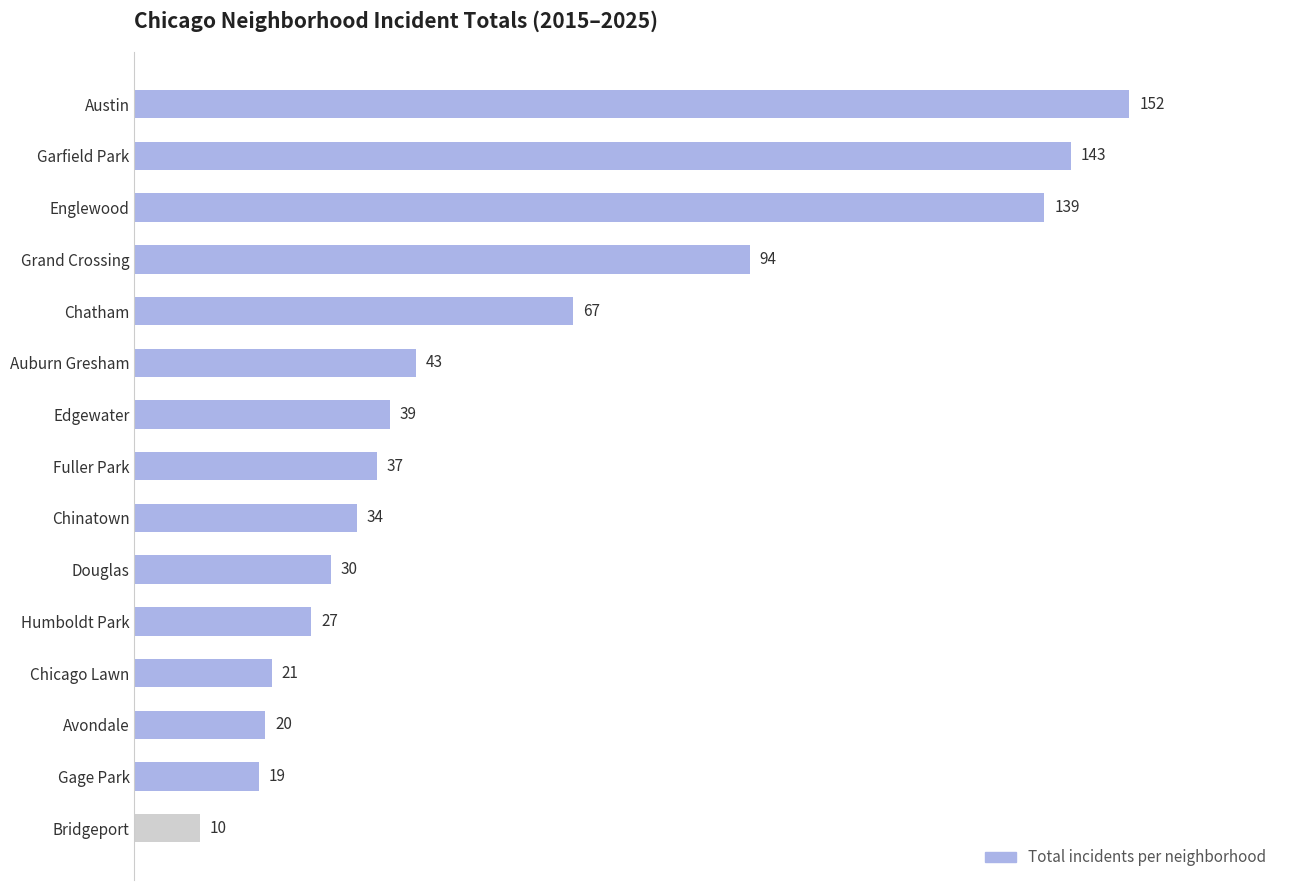

Is it true that the value at Avondale is 20?

True